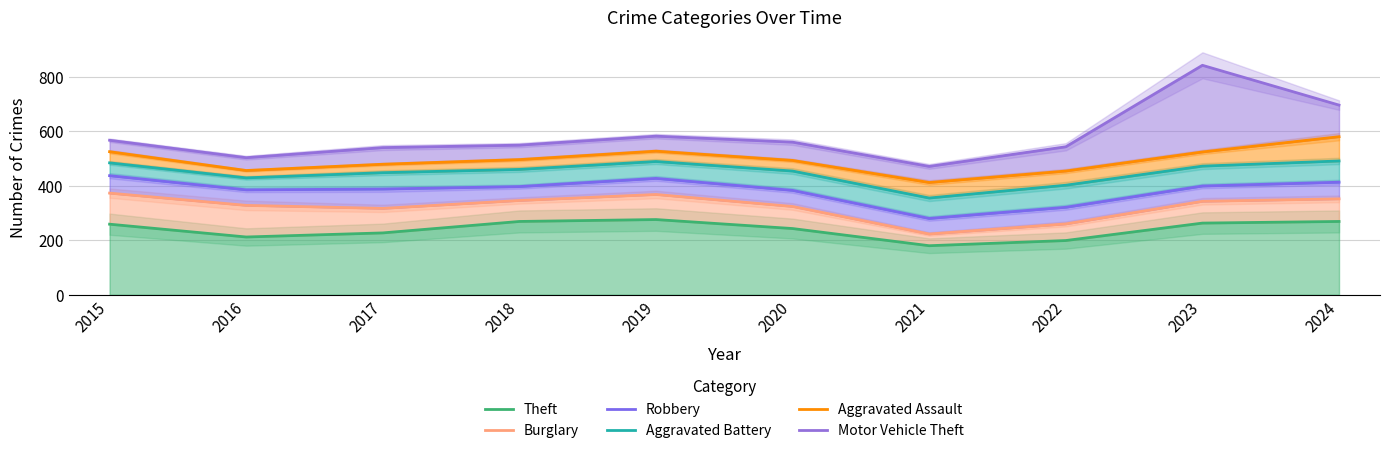

How many lines are shown in the chart?

6